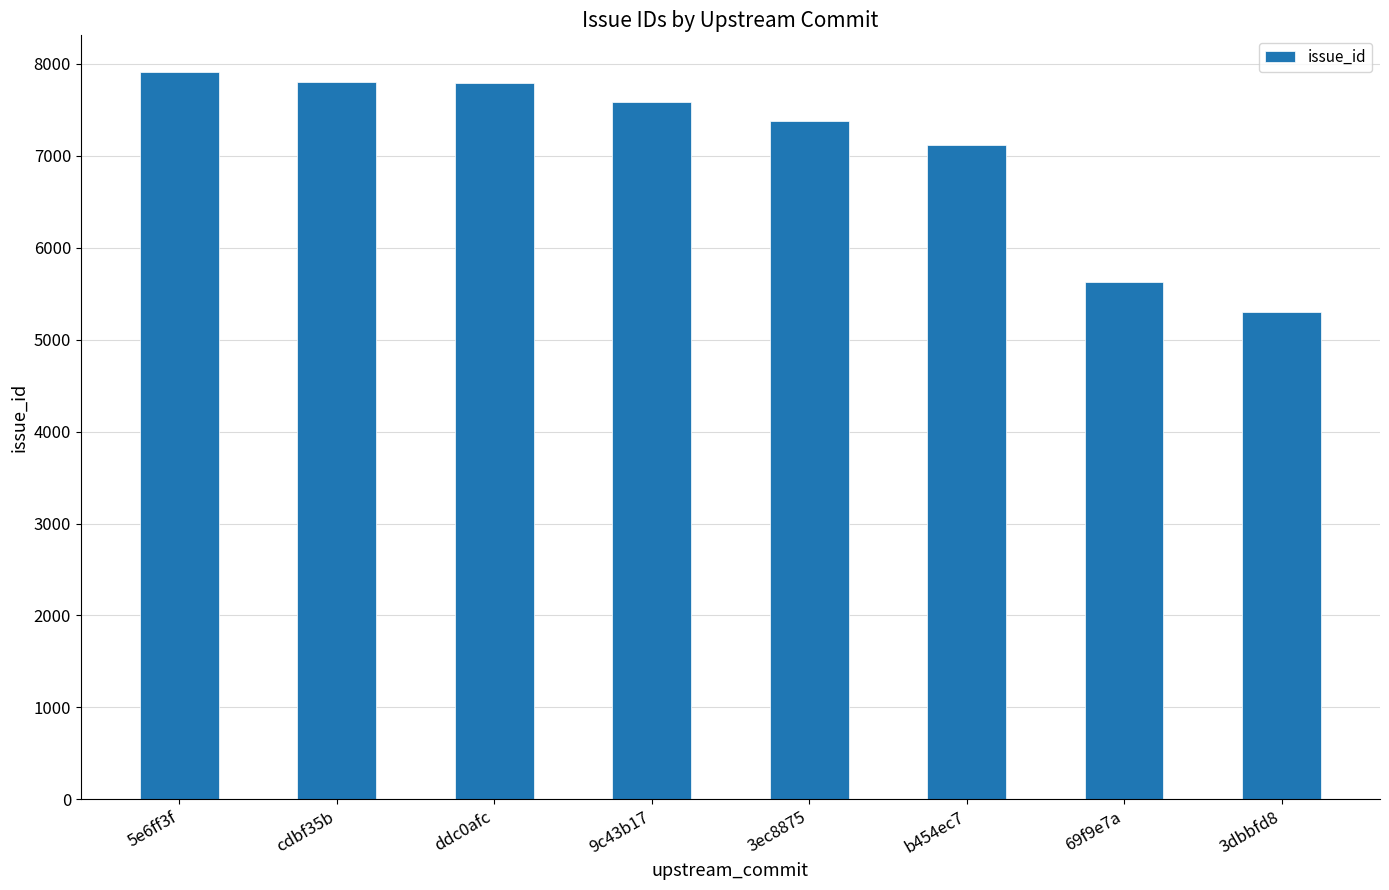

What is the change in value from 3ec8875 to 3dbbfd8?

-2068